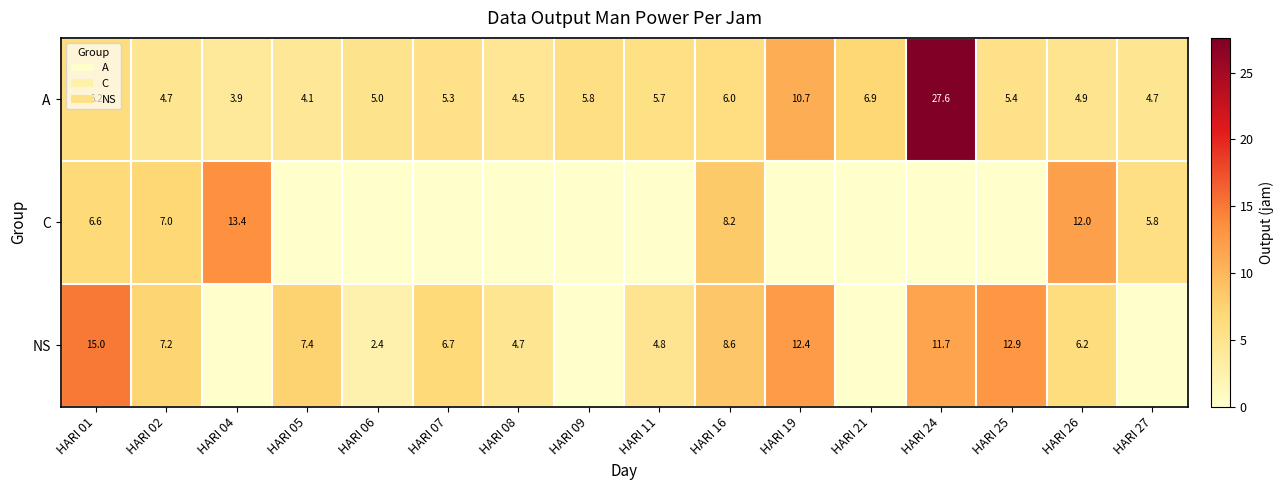

What is the average value of the A series?

7.0